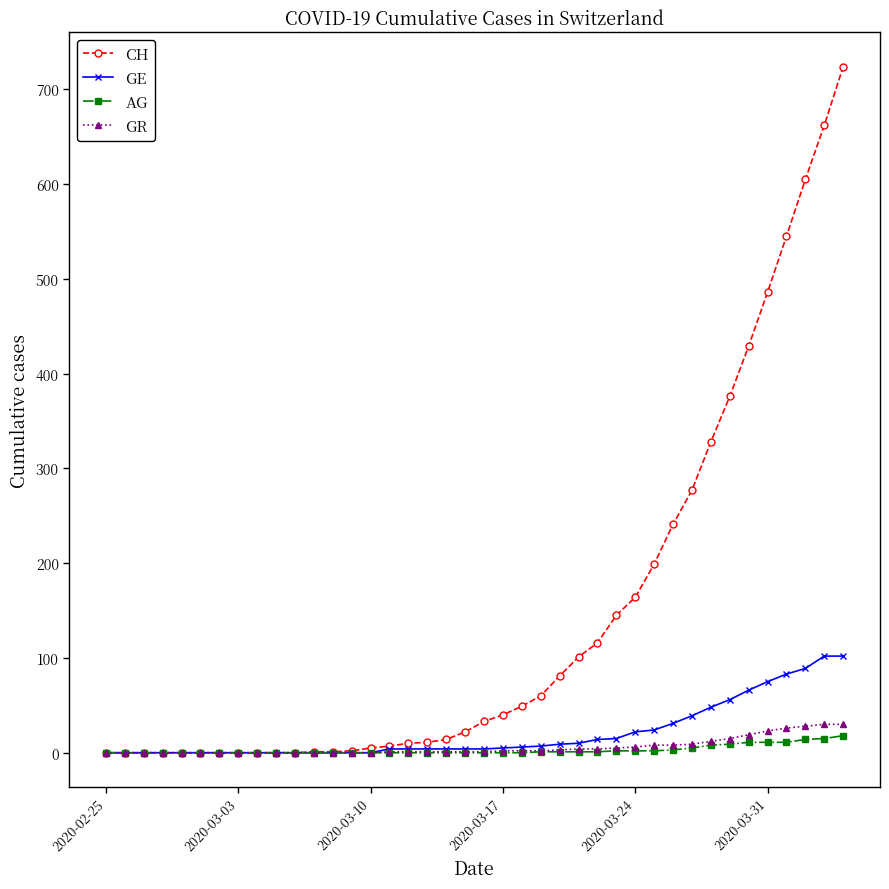

Rank the series by their maximum value, from lowest to highest.

AG, GR, GE, CH